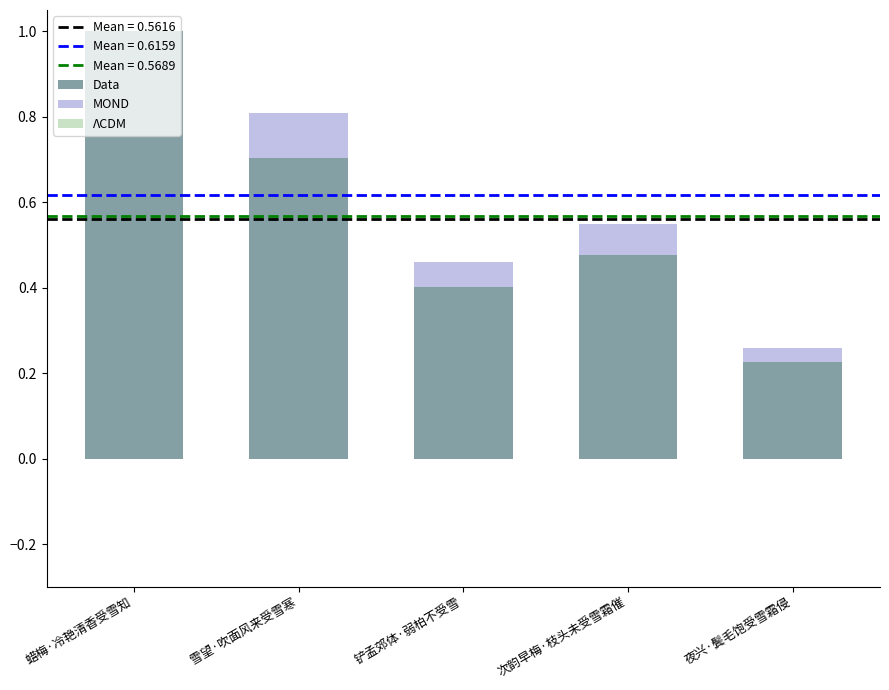

What is the sum of the Data values at 蜡梅·冷艳清香受雪知 and 夜兴·鬓毛饱受雪霜侵?

1.2